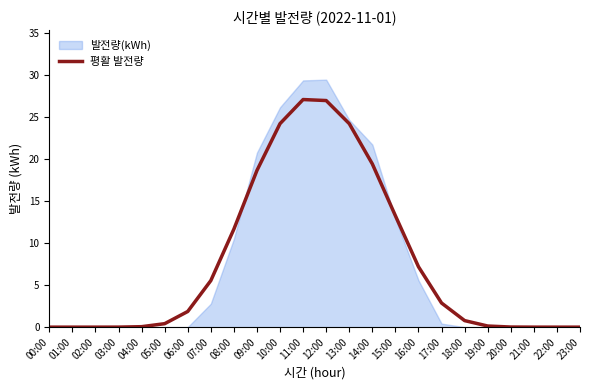

Where does the data first go above 1?

06:00